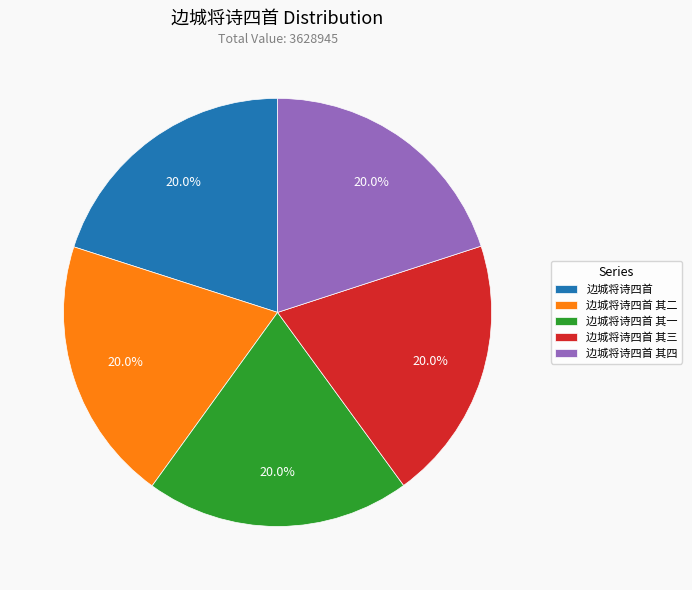

Is there any slice that represents more than half of the pie?

No